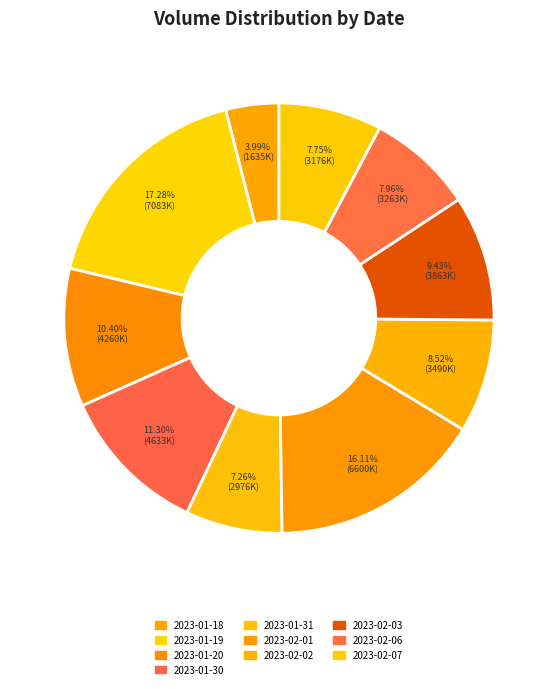

To the nearest percent, what is the average slice percentage?

10%